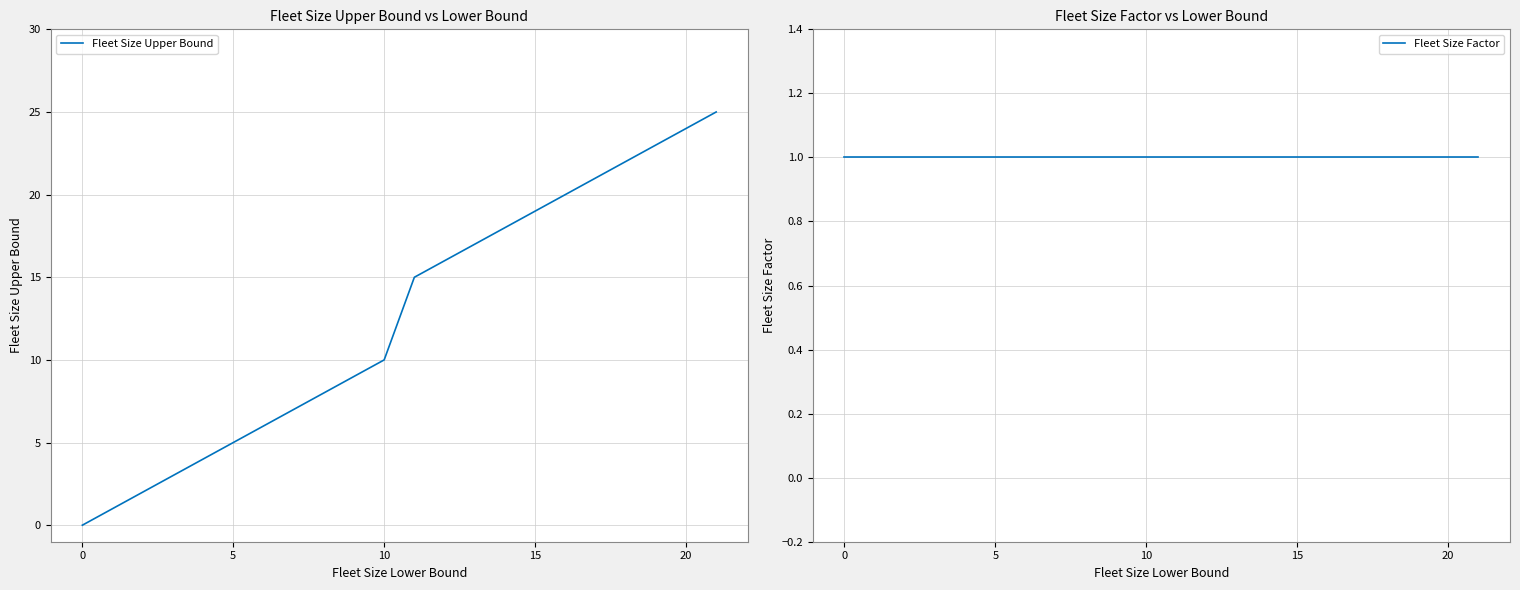

Read the Fleet Size Upper Bound value at 11, to the nearest 5.

15